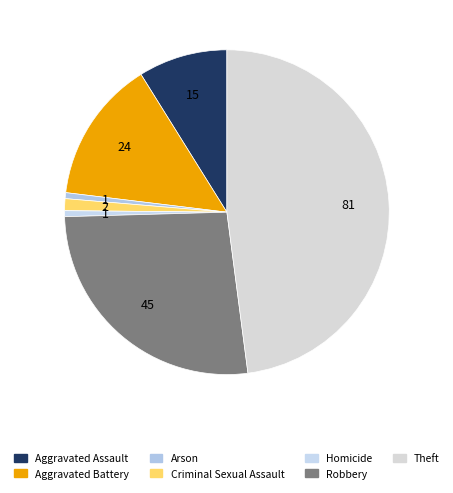

To the nearest percent, what portion does Arson represent?

1%